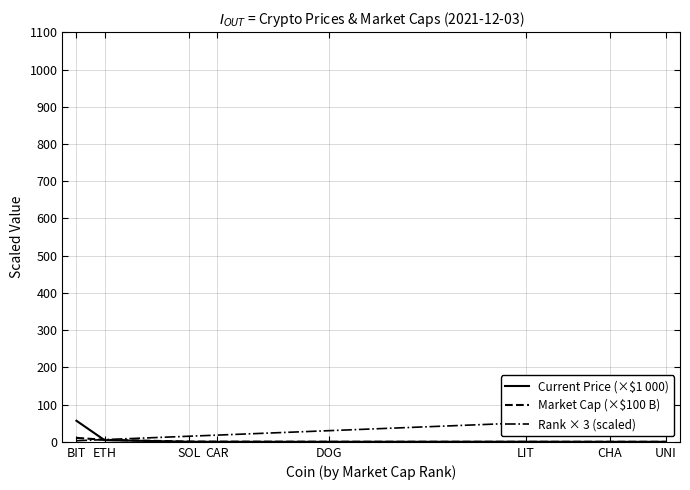

List the labels in order of Market Cap (×$100 B) value, largest first.

BIT, ETH, SOL, CAR, DOG, LIT, CHA, UNI